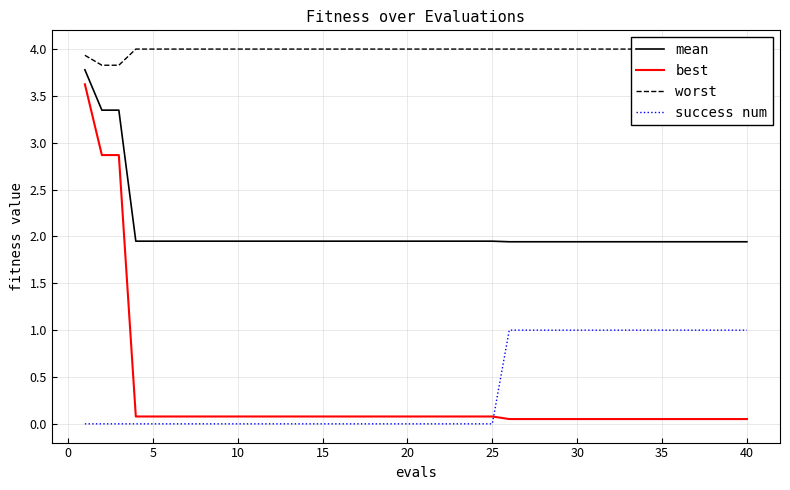

True or false: mean and best cross at least once.

False